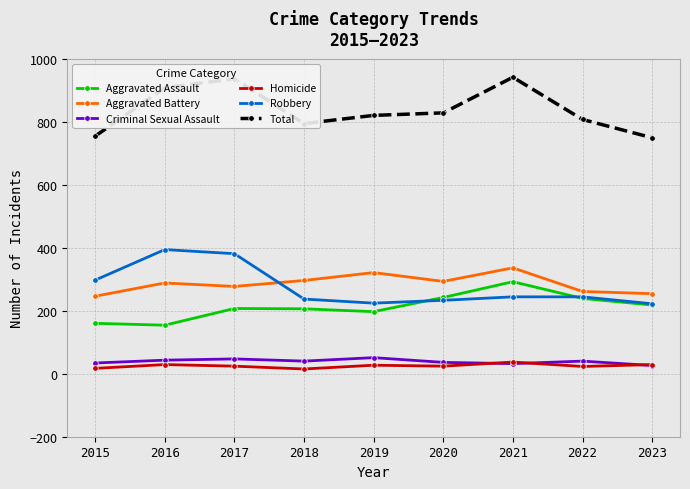

How many data points does each series have?

9